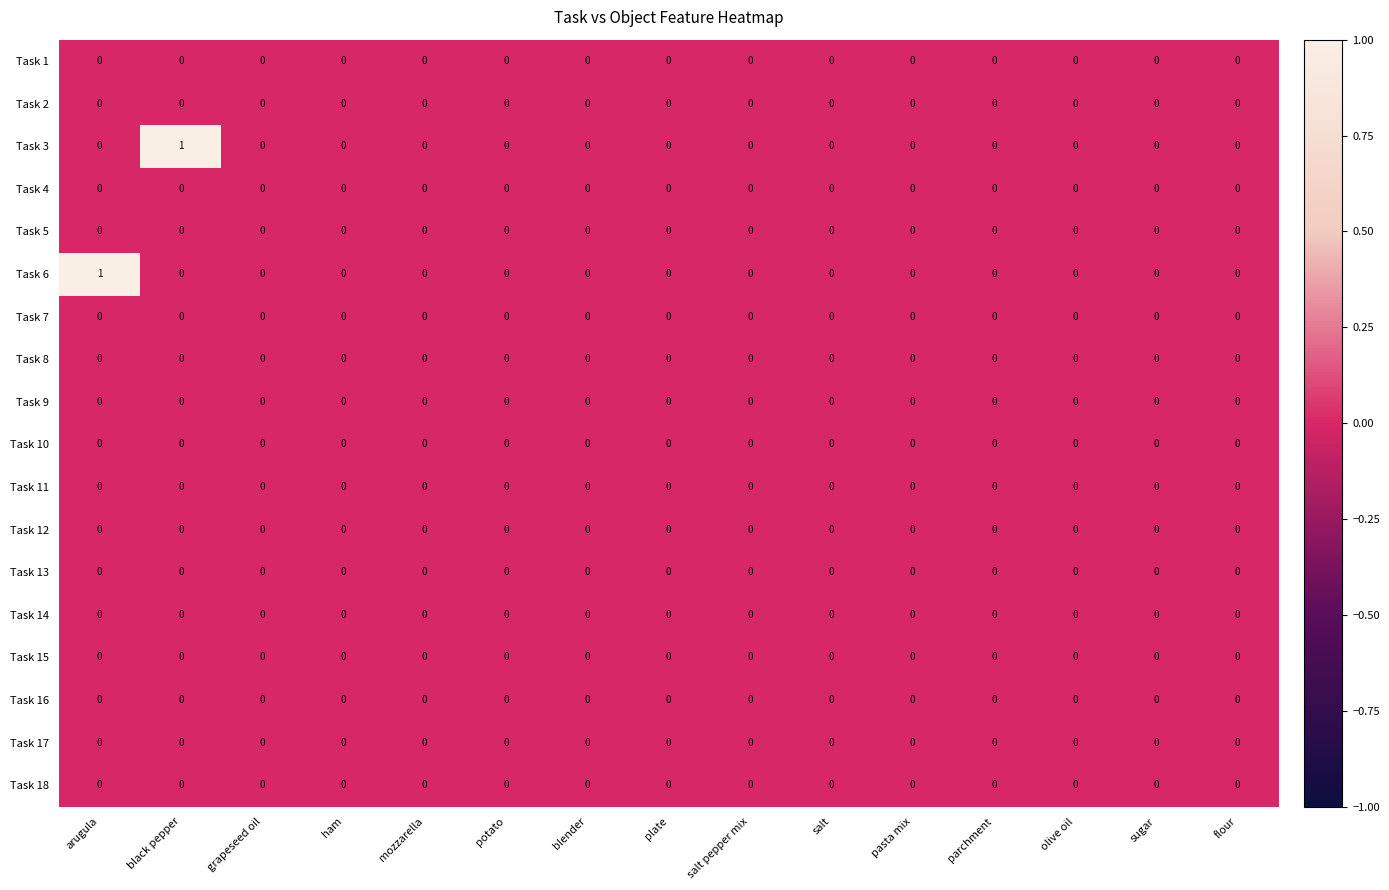

Count the number of data series in this chart.

18